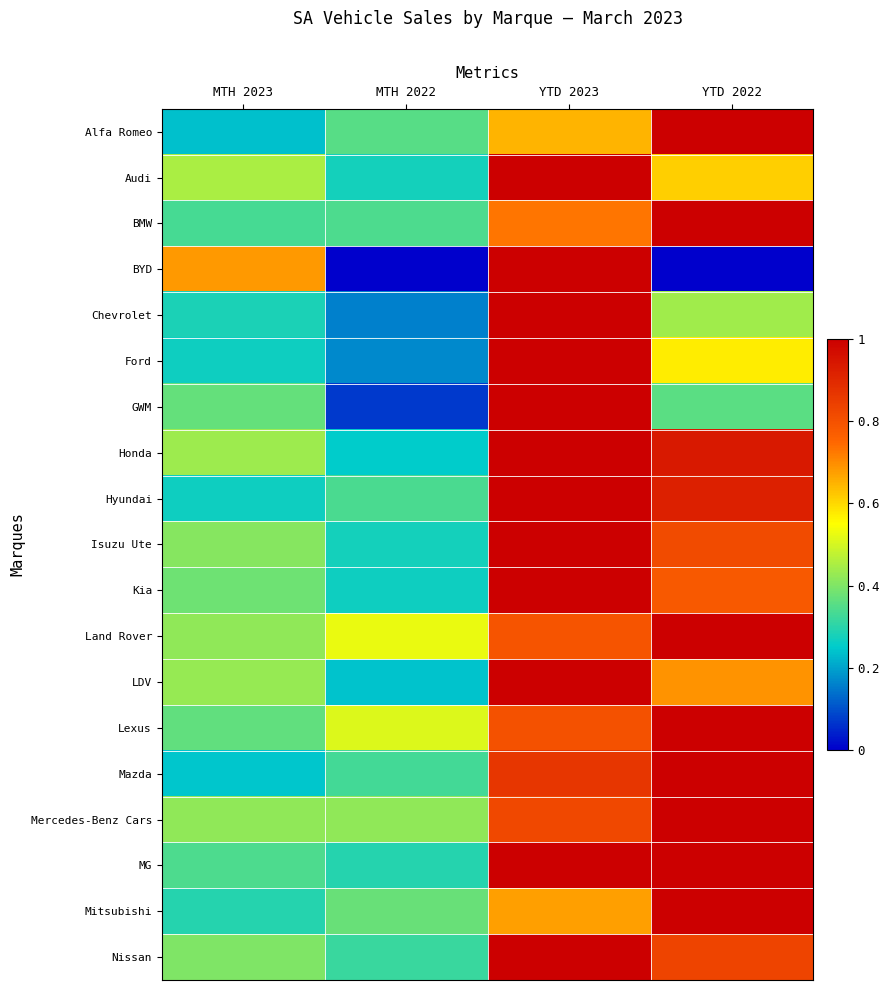

Rank the series at YTD 2022 from lowest to highest value.

BYD, GWM, Chevrolet, Ford, Audi, LDV, Kia, Isuzu Ute, Nissan, Hyundai, Honda, Alfa Romeo, BMW, Land Rover, Lexus, Mazda, Mercedes-Benz Cars, MG, Mitsubishi